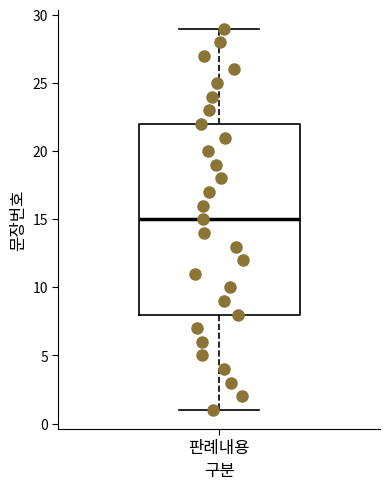

Where does the lower whisker of the box for 판례내용 end on the y-axis? The values are not printed on the chart, so give them approximately, as read against the axis.

1